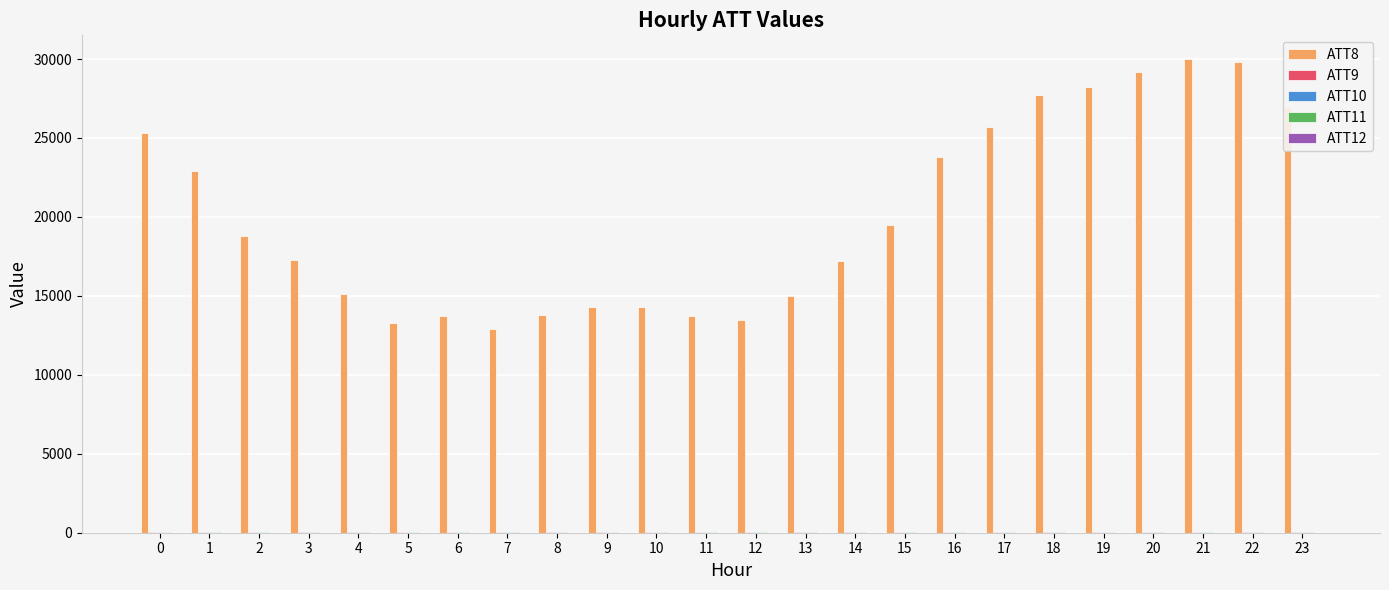

Which series has the largest total across all categories?

ATT8